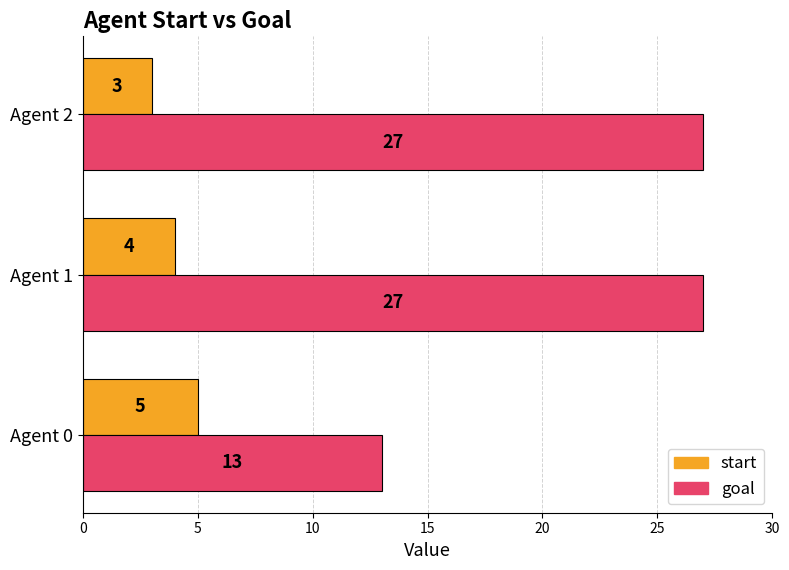

What is the total value across all series at Agent 1?

31